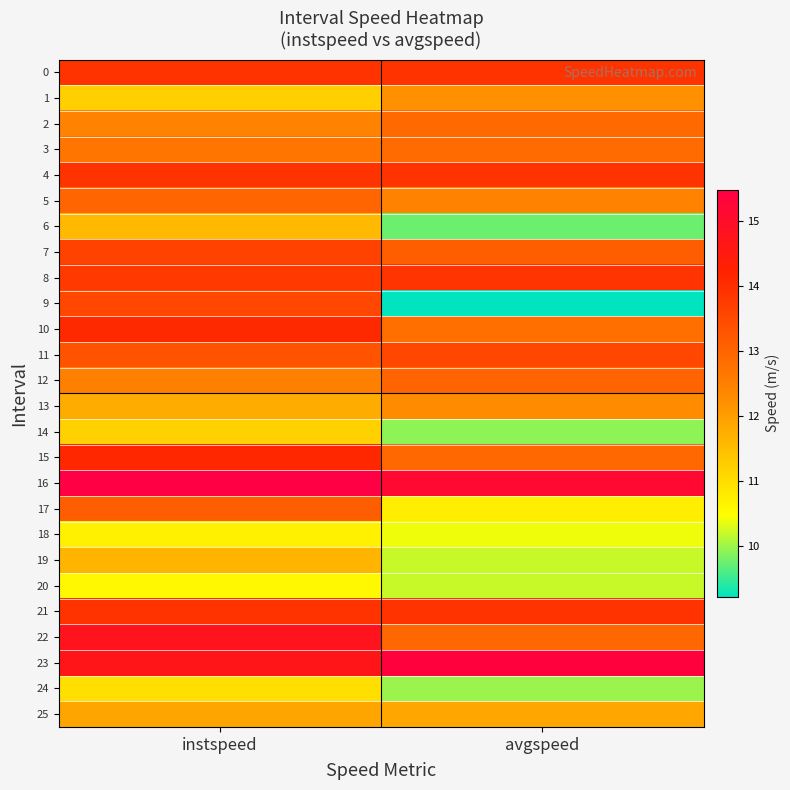

Which series has the widest spread of values?

9